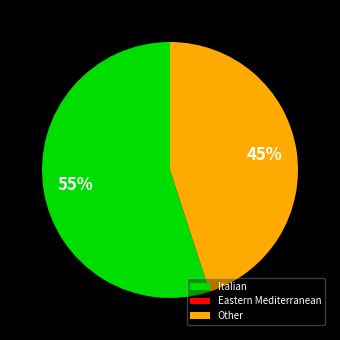

Is the sum of Italian and Other greater than half?

Yes